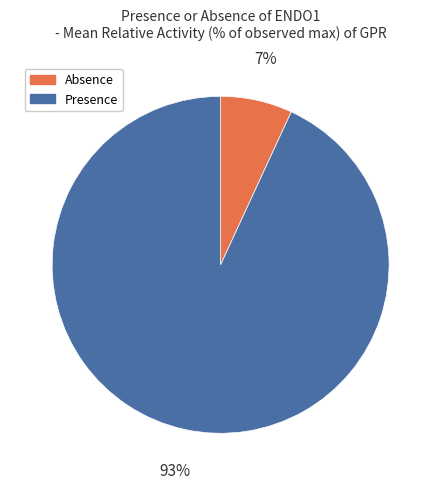

Which has a higher value, Presence or Absence?

Presence